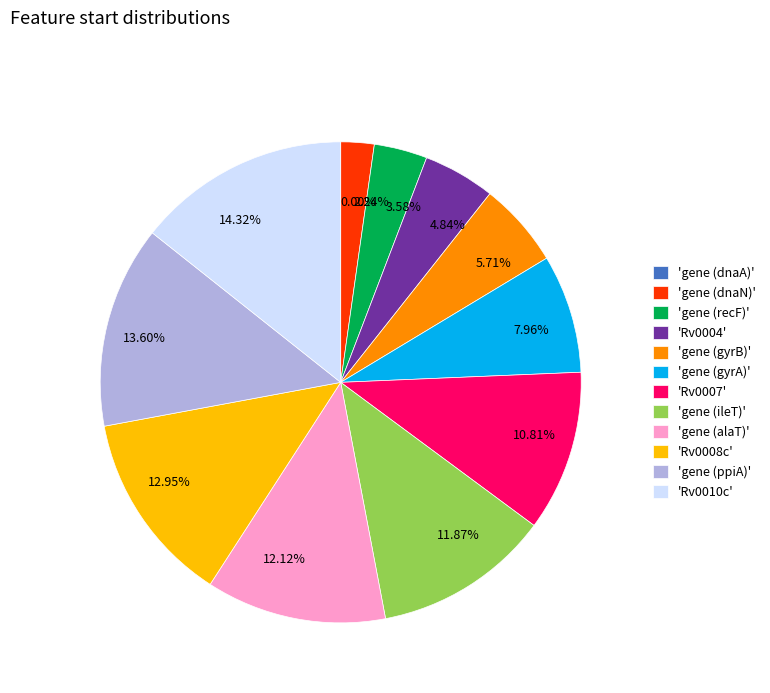

Which has a higher value, 12.95% or 14.32%?

14.32%